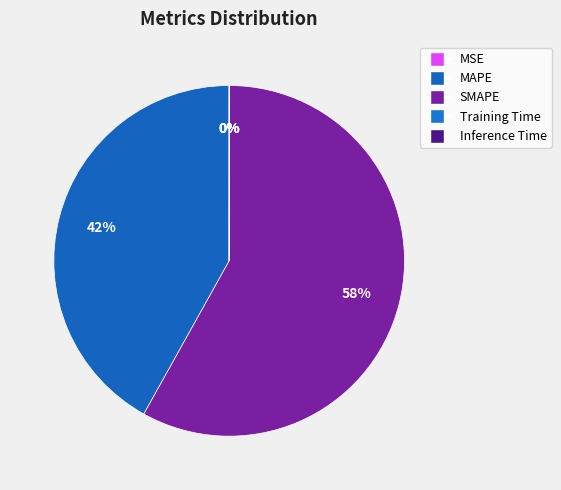

Does Training Time represent more than half of the total?

No